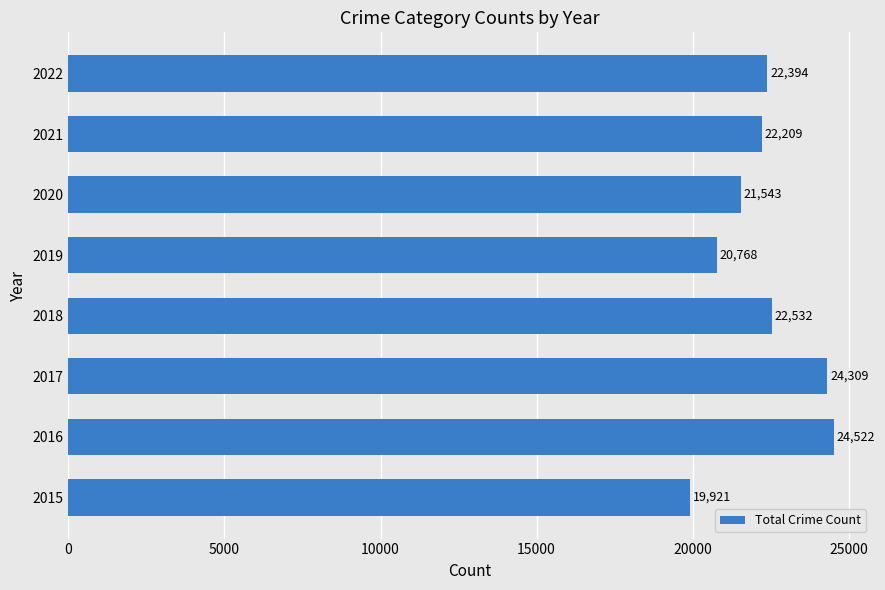

Reading bottom to top, extract all data points from this chart.

2015=19921	2016=24522	2017=24309	2018=22532	2019=20768	2020=21543	2021=22209	2022=22394